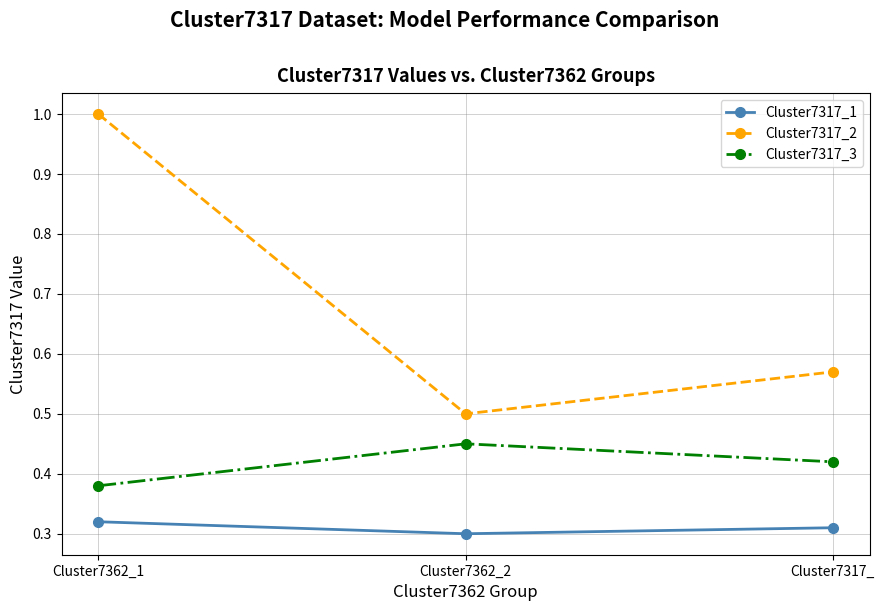

What are all the series names shown in the legend?

Cluster7317_1, Cluster7317_2, Cluster7317_3